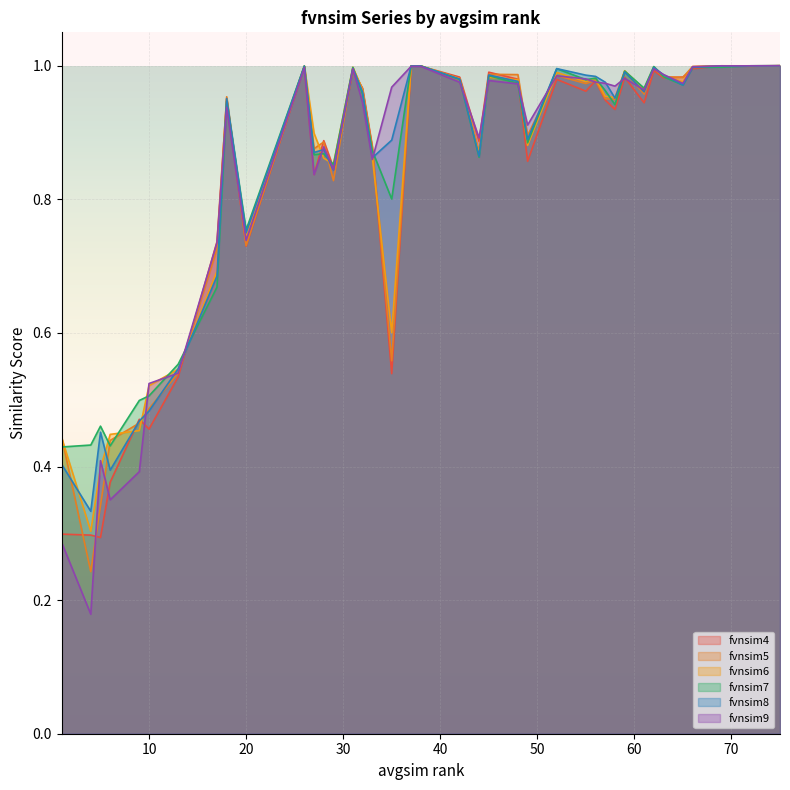

Which series has the largest total across all categories?

fvnsim7